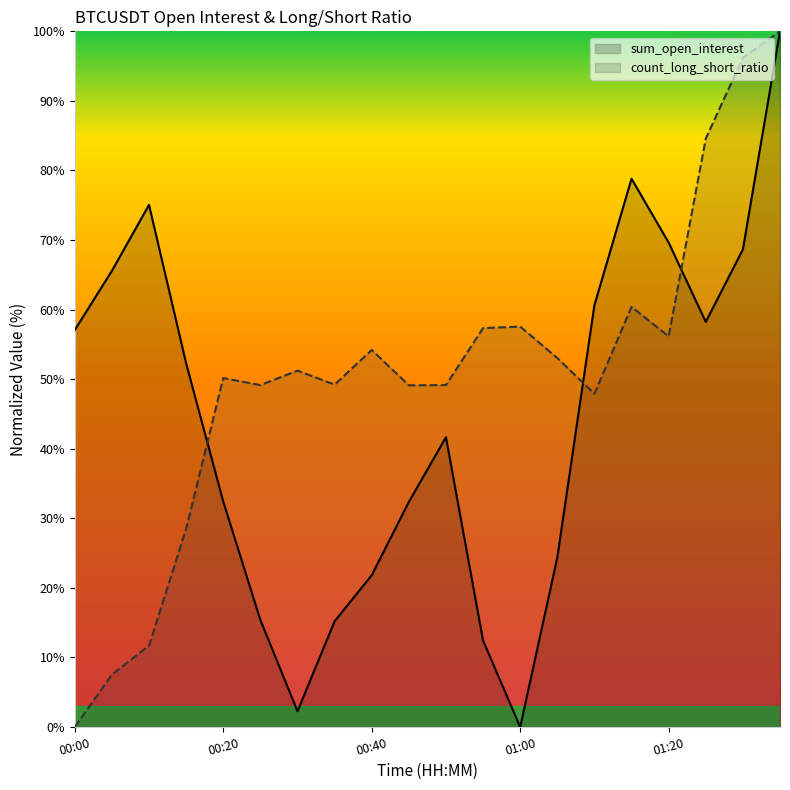

Which category has the lowest value in the sum_open_interest series?

01:00